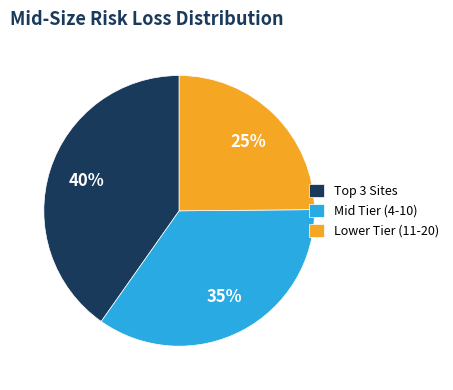

To the nearest percent, what is the average slice percentage?

33%